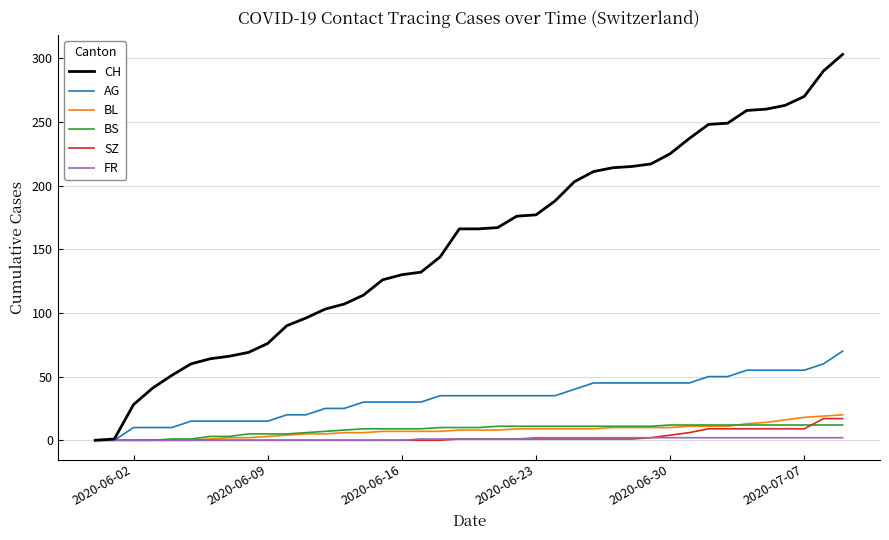

What is the maximum value for BS?

12